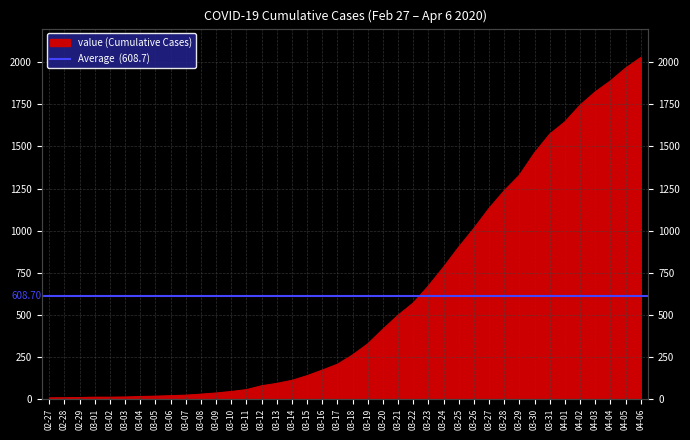

What is the change in value from 02-28 to 03-20?

+407